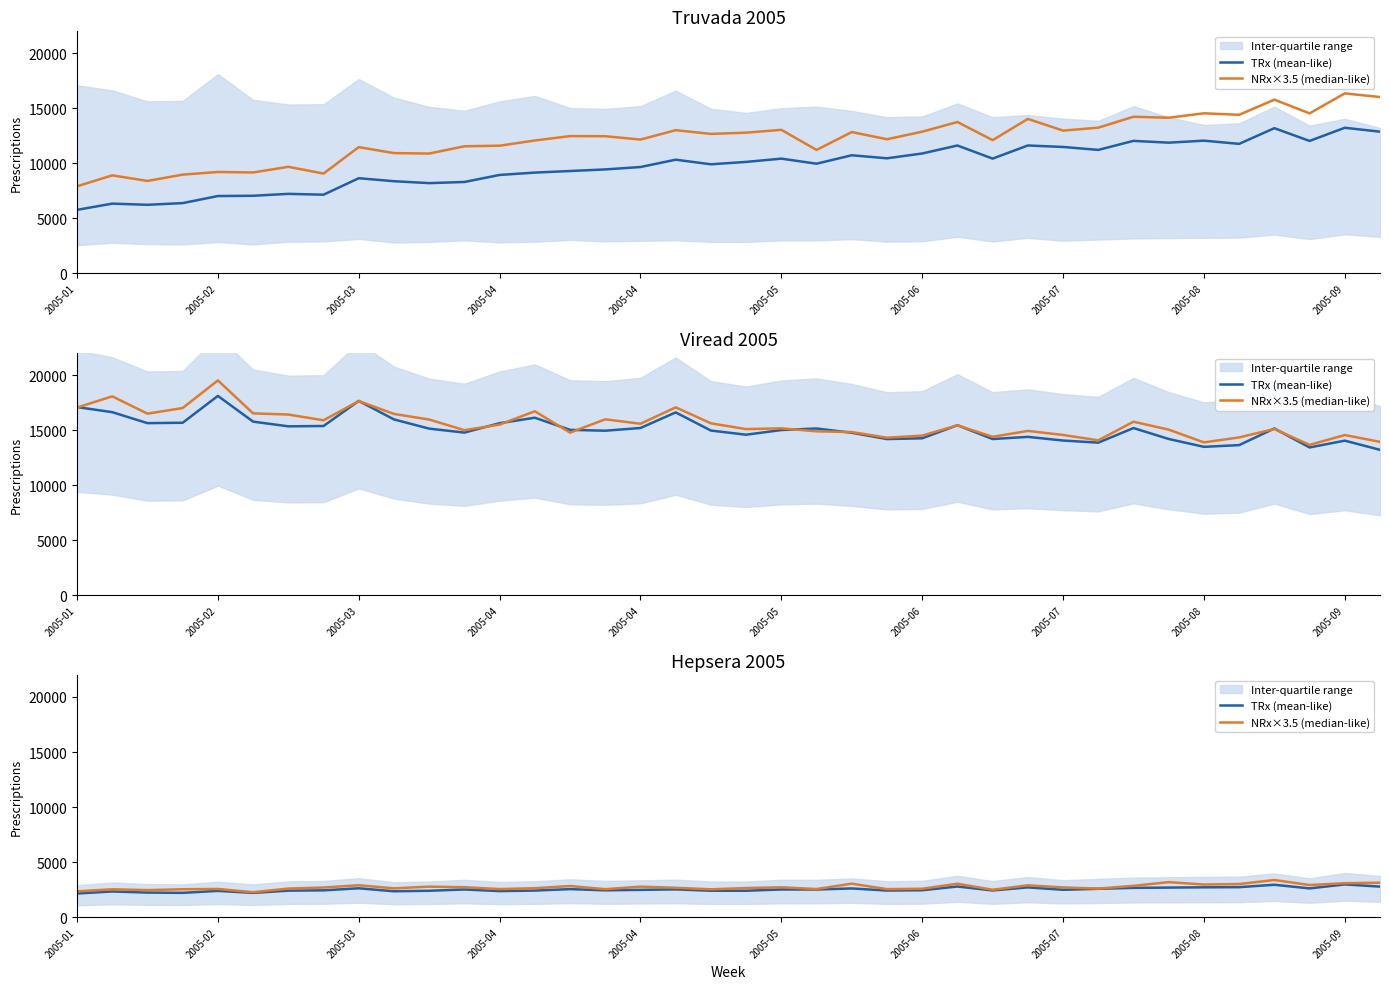

True or false: TRx (mean-like) and NRx×3.5 (median-like) intersect in this chart.

False